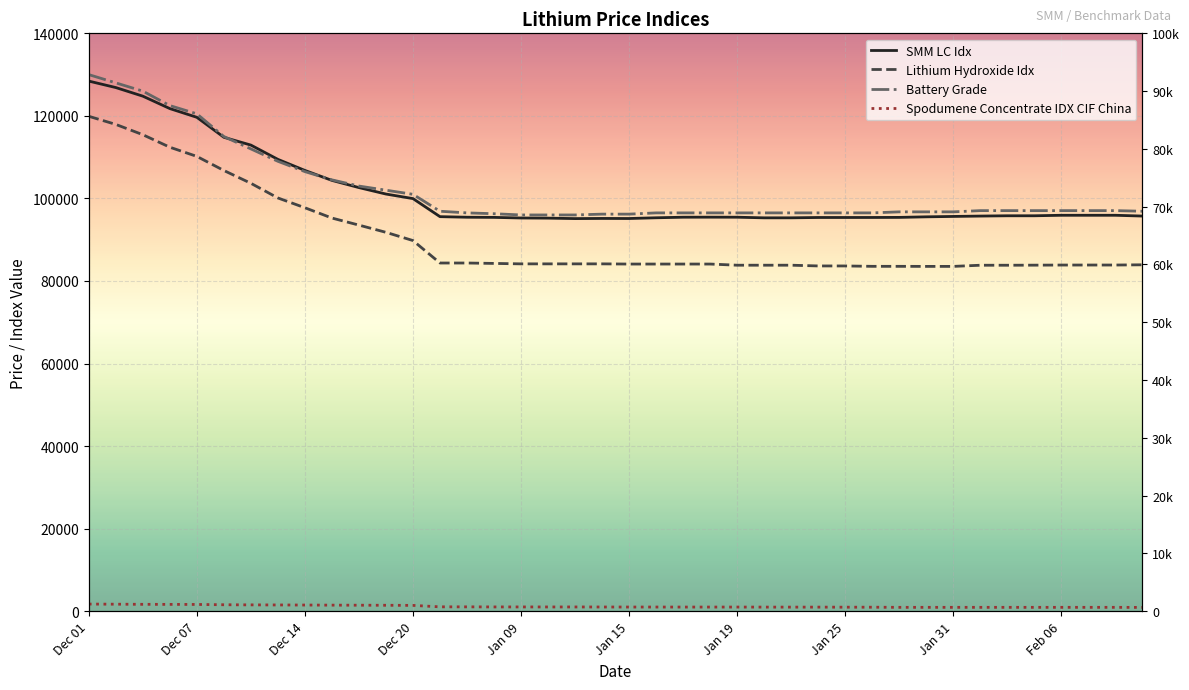

What is the difference between the maximum and minimum values in the Spodumene Concentrate IDX CIF China series?

810